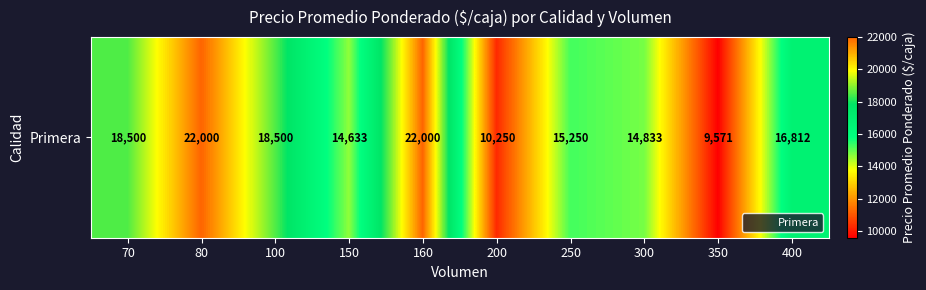

How many categories are shown in the chart?

10